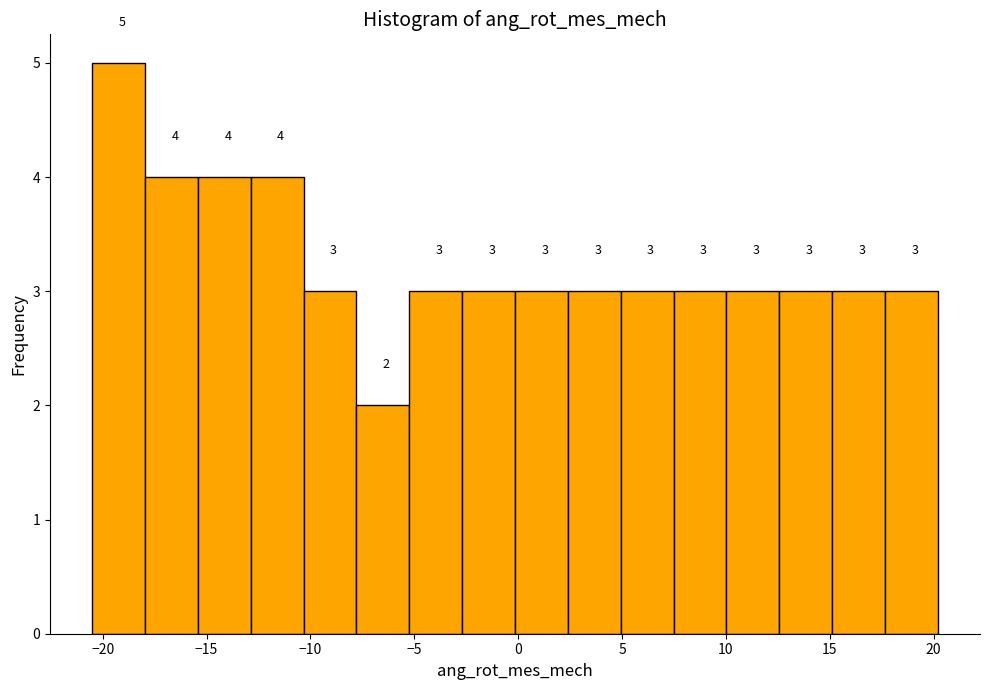

Reading left to right, transcribe this chart: for each bar, give the range it covers on the x-axis and its height. The bar edges are not printed on the chart, so give them approximately, as read against the axis.

-20.5 to -18.0: 5
-18.0 to -15.5: 4
-15.5 to -13.0: 4
-13.0 to -10.5: 4
-10.5 to -8.0: 3
-8.0 to -5.0: 2
-5.0 to -2.5: 3
-2.5 to 0.0: 3
0.0 to 2.5: 3
2.5 to 5.0: 3
5.0 to 7.5: 3
7.5 to 10.0: 3
10.0 to 12.5: 3
12.5 to 15.0: 3
15.0 to 17.5: 3
17.5 to 20.0: 3